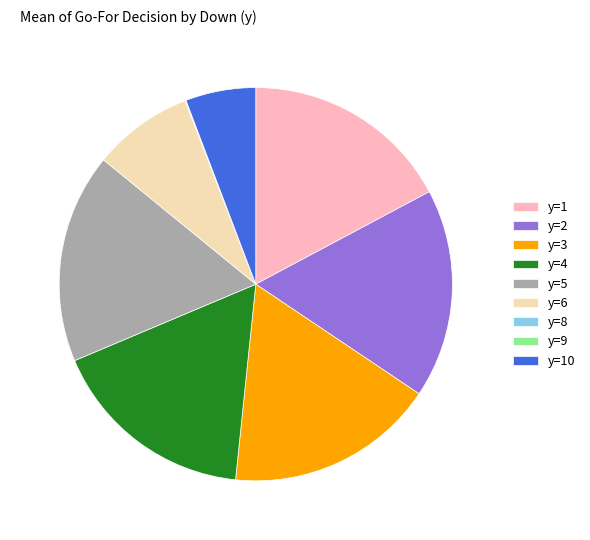

What is the ratio of the value at y=10 to the value at y=3?

0.3